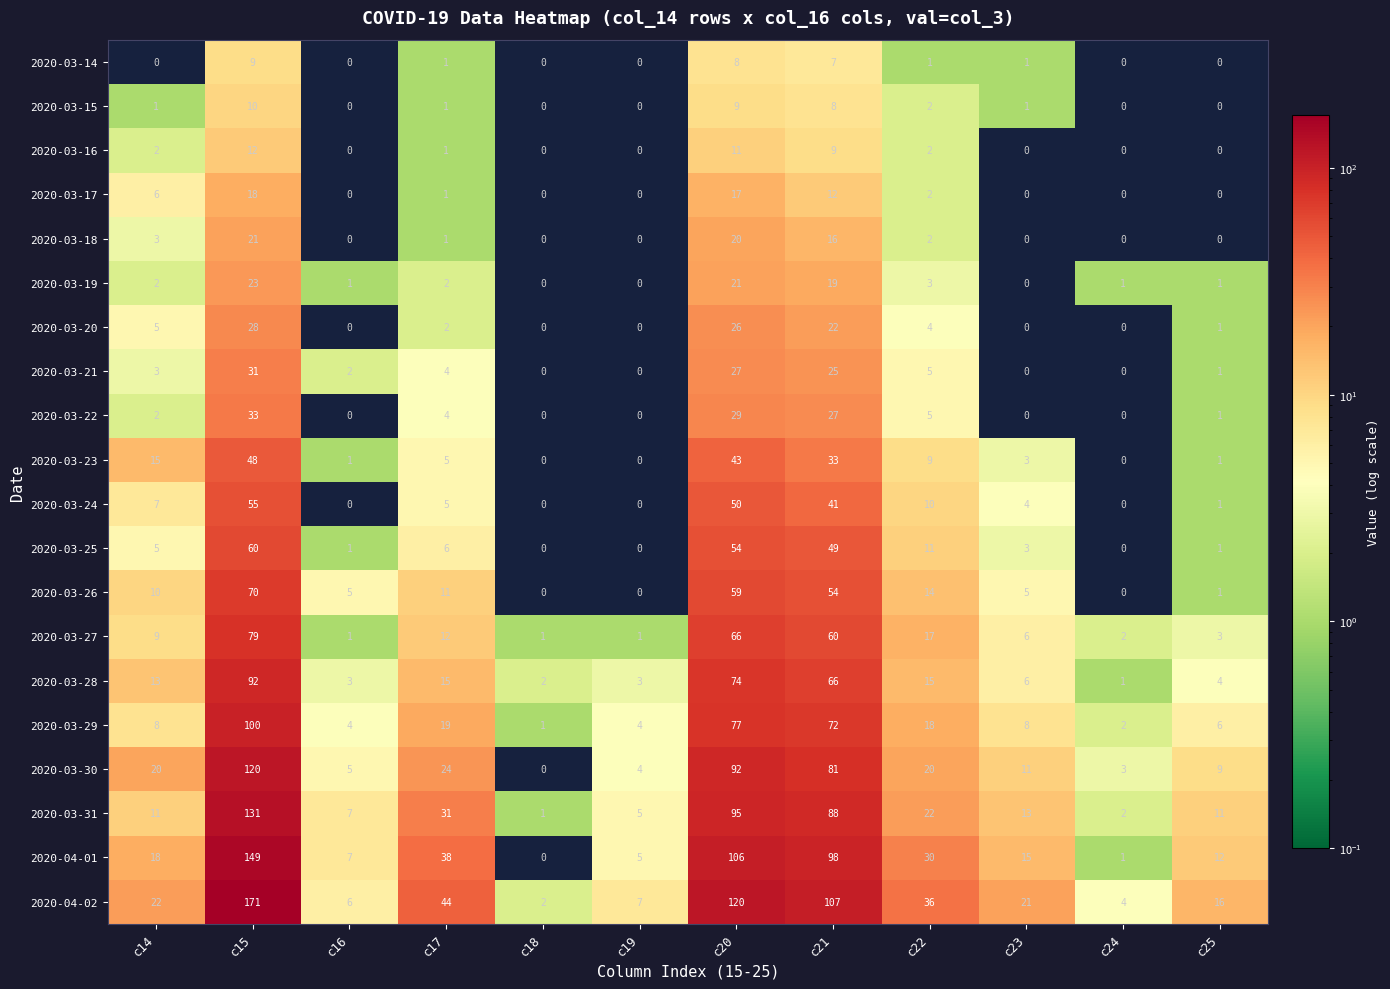

What is the sum of all 2020-03-20 values?

88